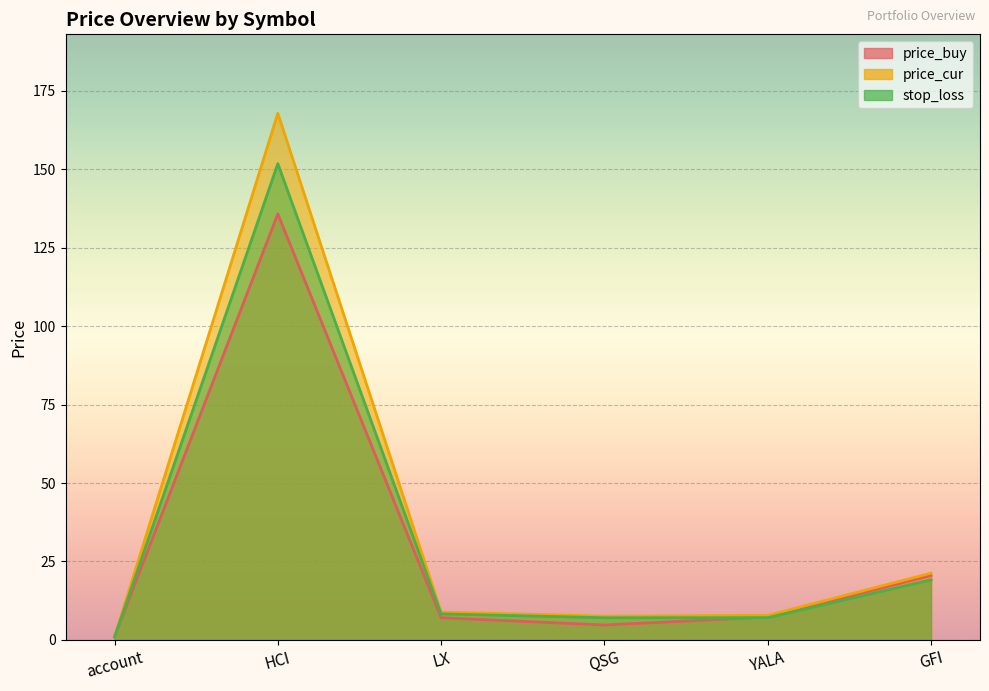

Reading right to left, list all the values displayed in this chart.

price_buy: GFI=20.5	YALA=7.3	QSG=4.8	LX=7.1	HCI=135.8	account=1.0
price_cur: GFI=21.3	YALA=7.8	QSG=7.6	LX=8.9	HCI=167.8	account=1.0
stop_loss: GFI=19.2	YALA=7.1	QSG=7.1	LX=8.3	HCI=151.8	account=0.9